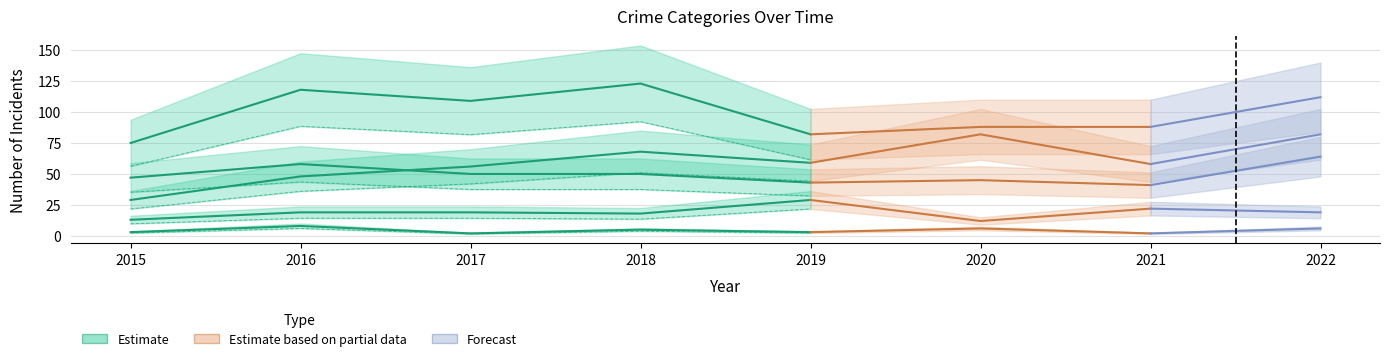

At which category is the sum across all series the highest?

2022